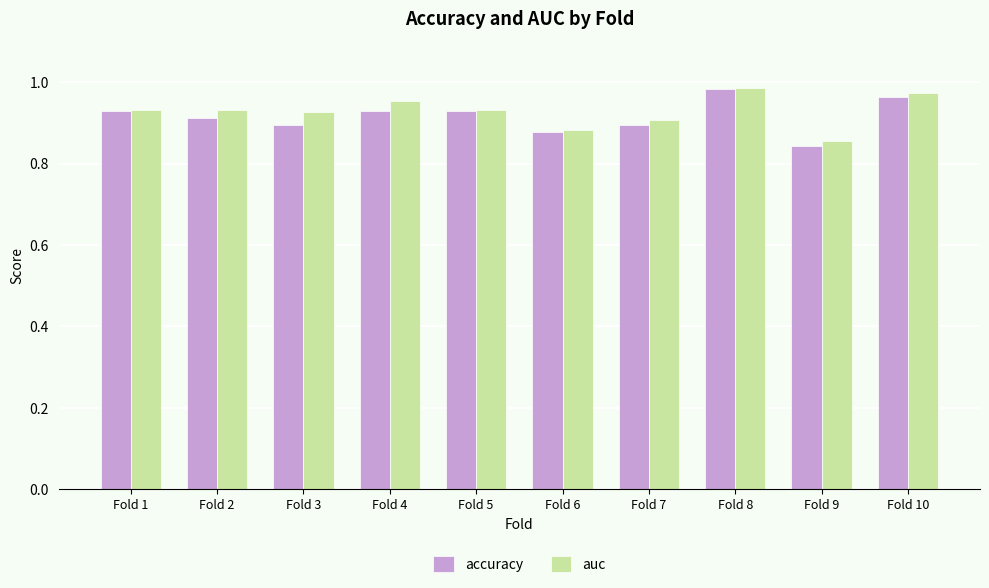

Between Fold 1 and Fold 8, which series saw the biggest shift?

accuracy